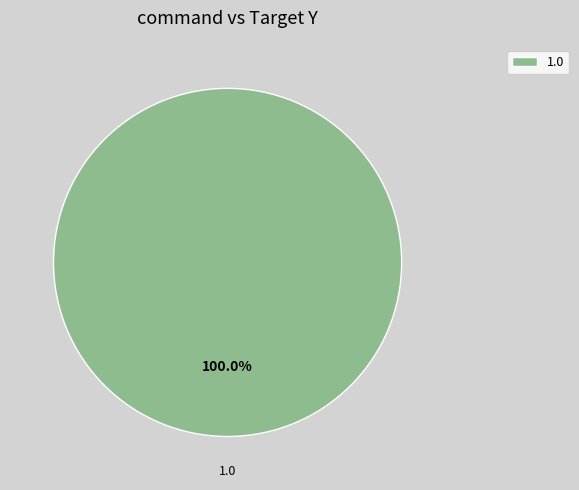

How many segments does this pie chart have?

1